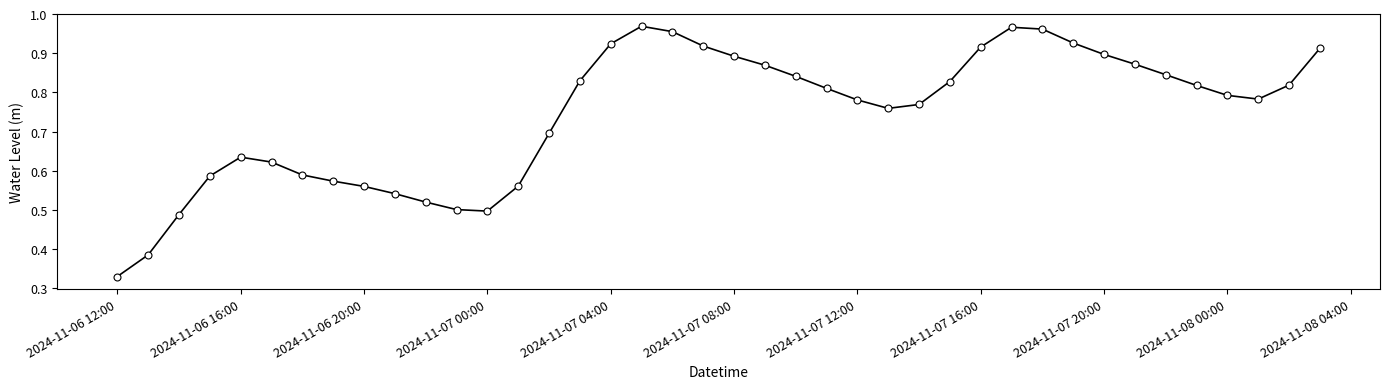

True or false: the data has more than 0 interior local peaks.

True